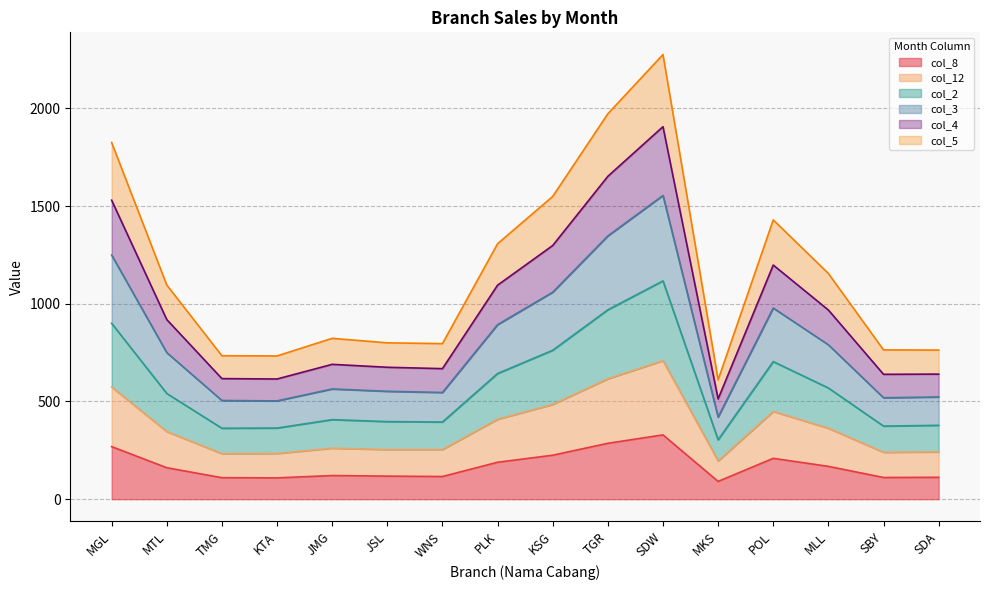

What is the difference between the highest and lowest values at JMG?

702